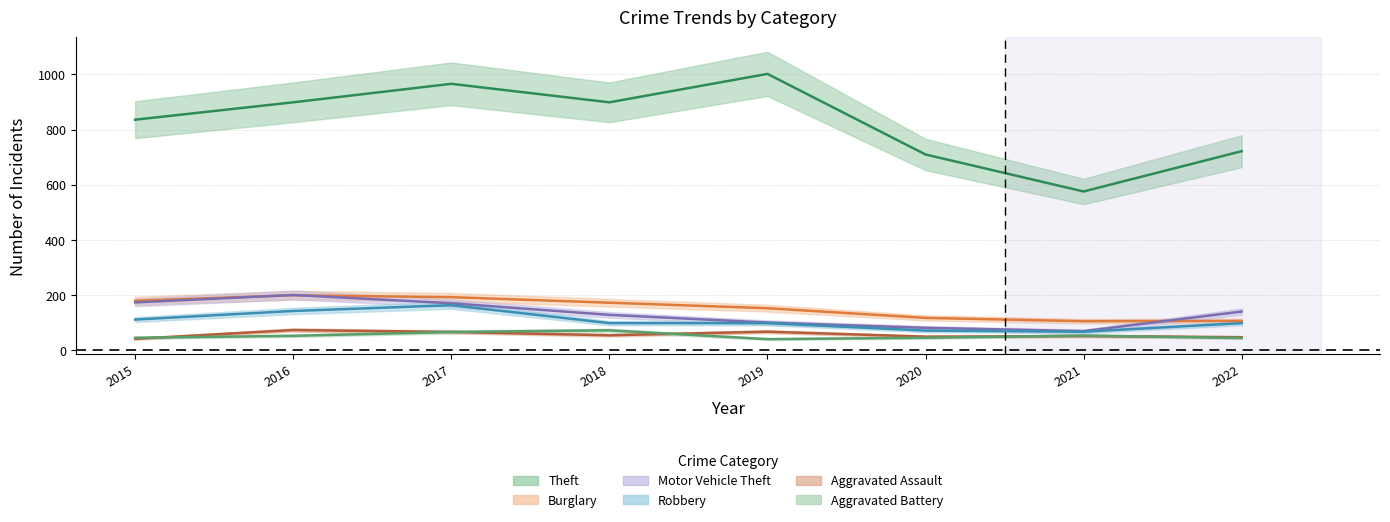

In Aggravated Assault, how many points are lower than both neighbors (excluding endpoints)?

2